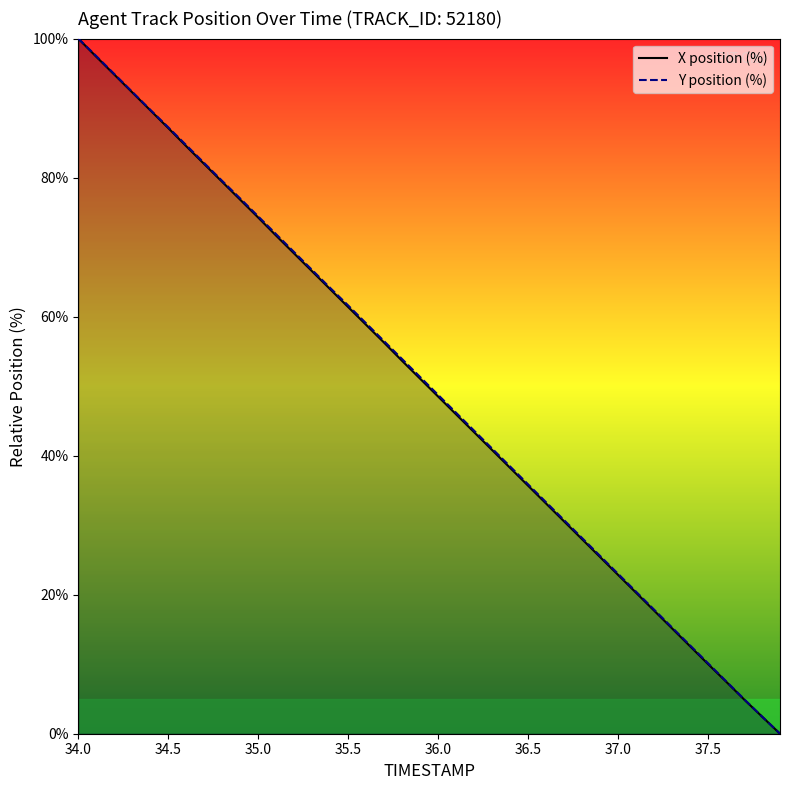

What is the difference between the second highest and second lowest values in the Y series?

95.0